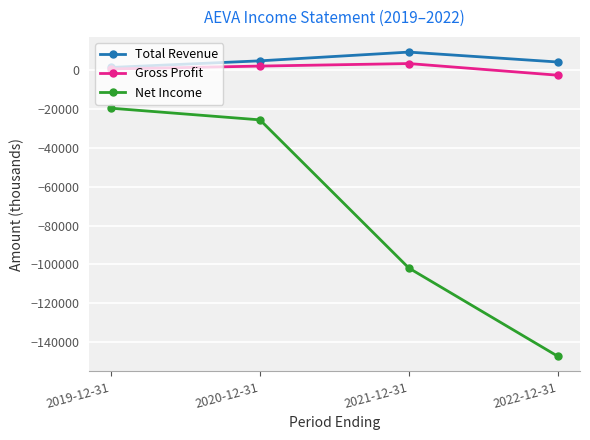

How many Gross Profit values are between 600 and 3400?

3